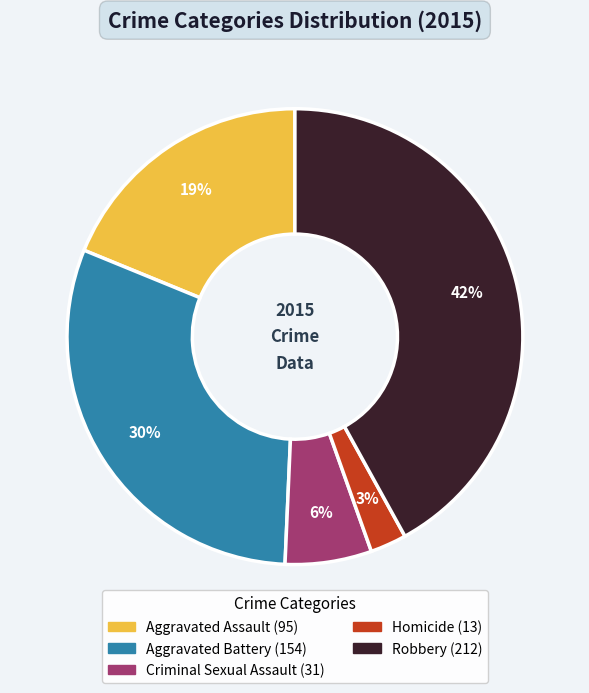

Which slice is the smallest?

Homicide